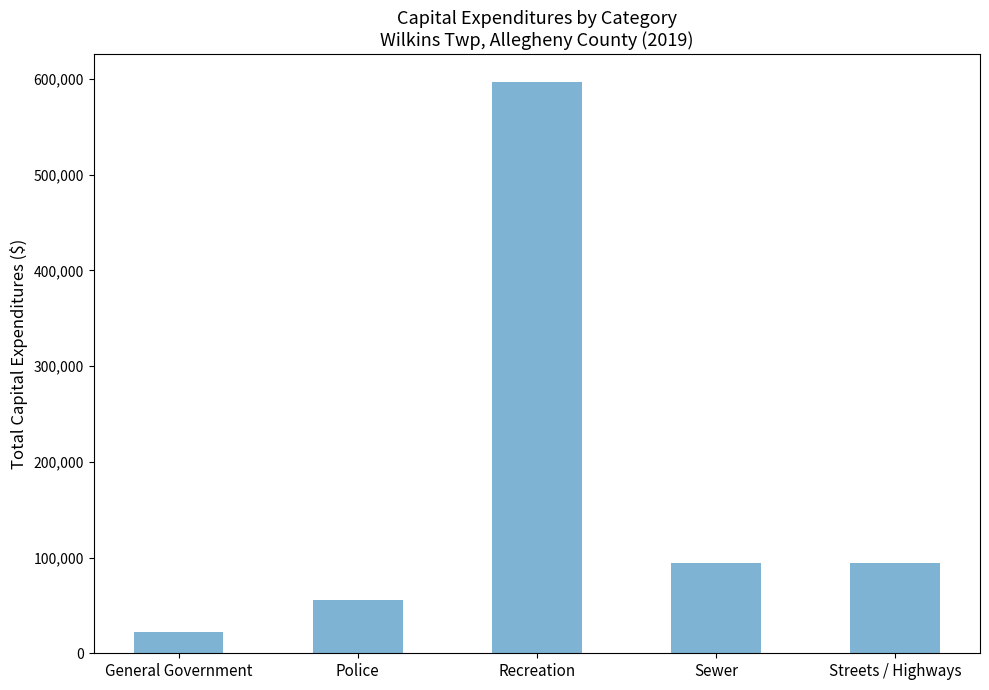

What is the label of the 2nd bar from the left?

Police